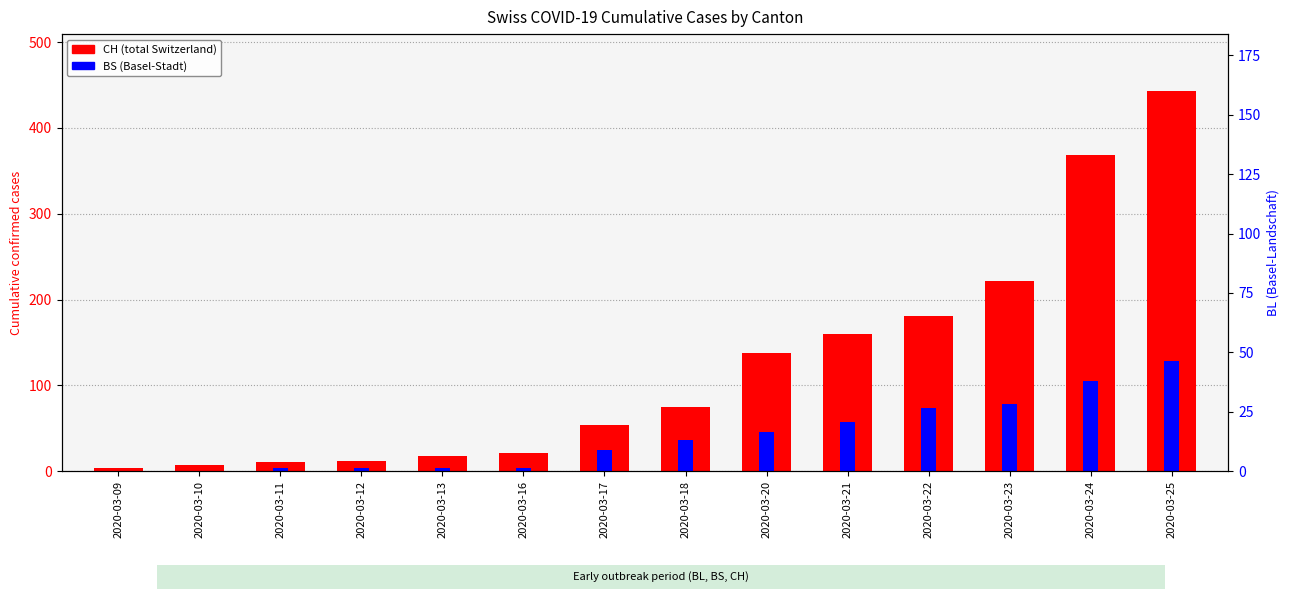

List the series in order of their peak value, highest first.

CH (total Switzerland), BS (Basel-Stadt)